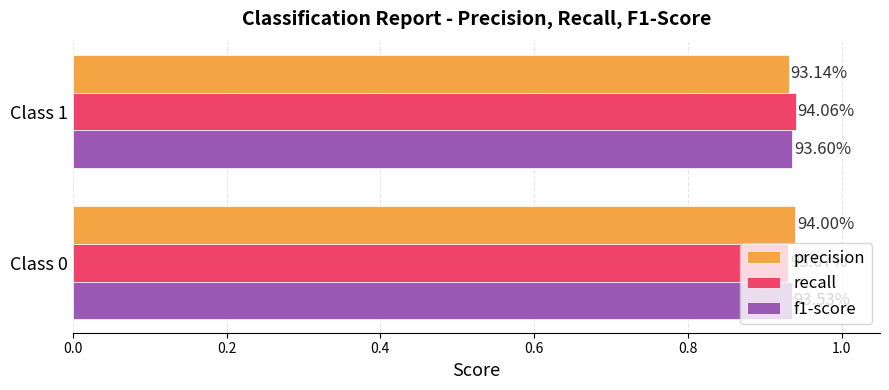

What are all the series names shown in the legend?

precision, recall, f1-score